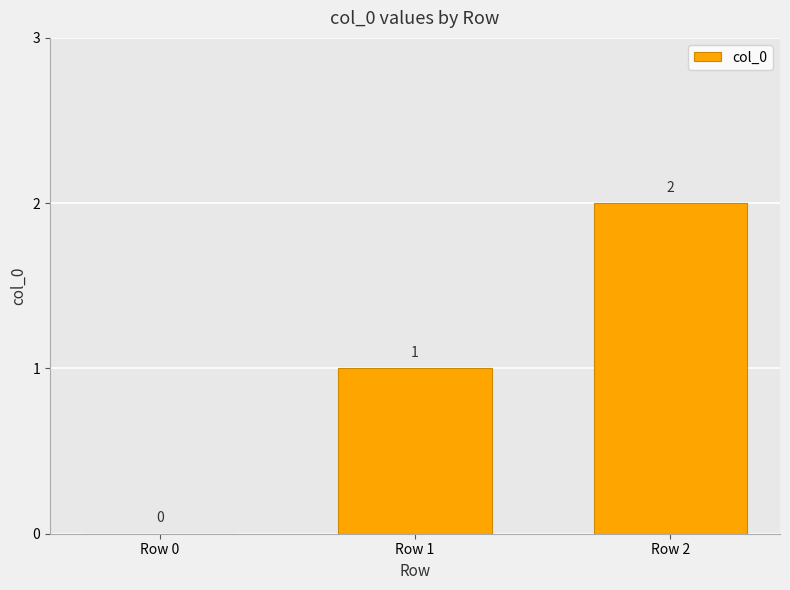

The chart shows a value of 1 at Row 1. True or false?

True